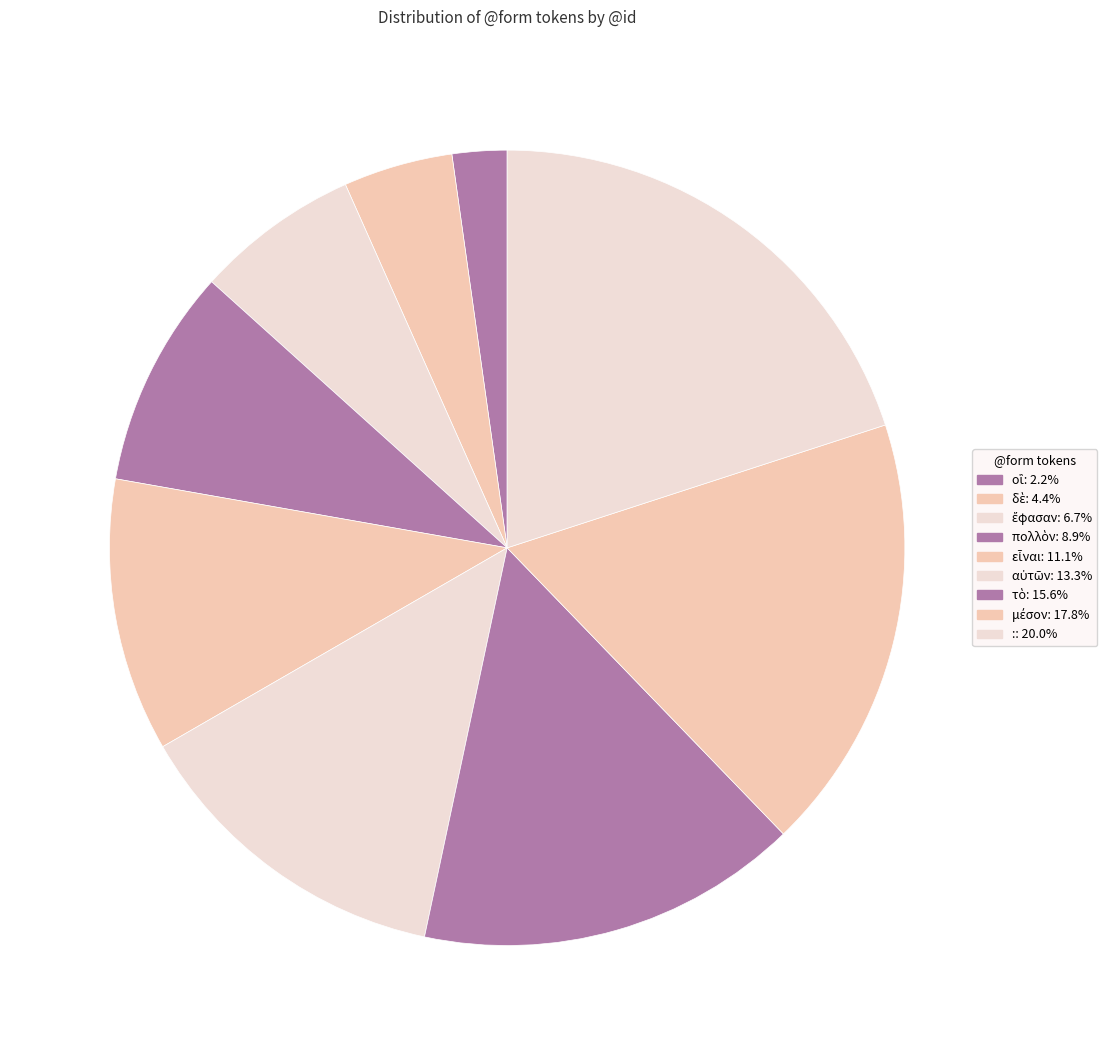

What percentage is the μέσον slice, to the nearest percent?

18%